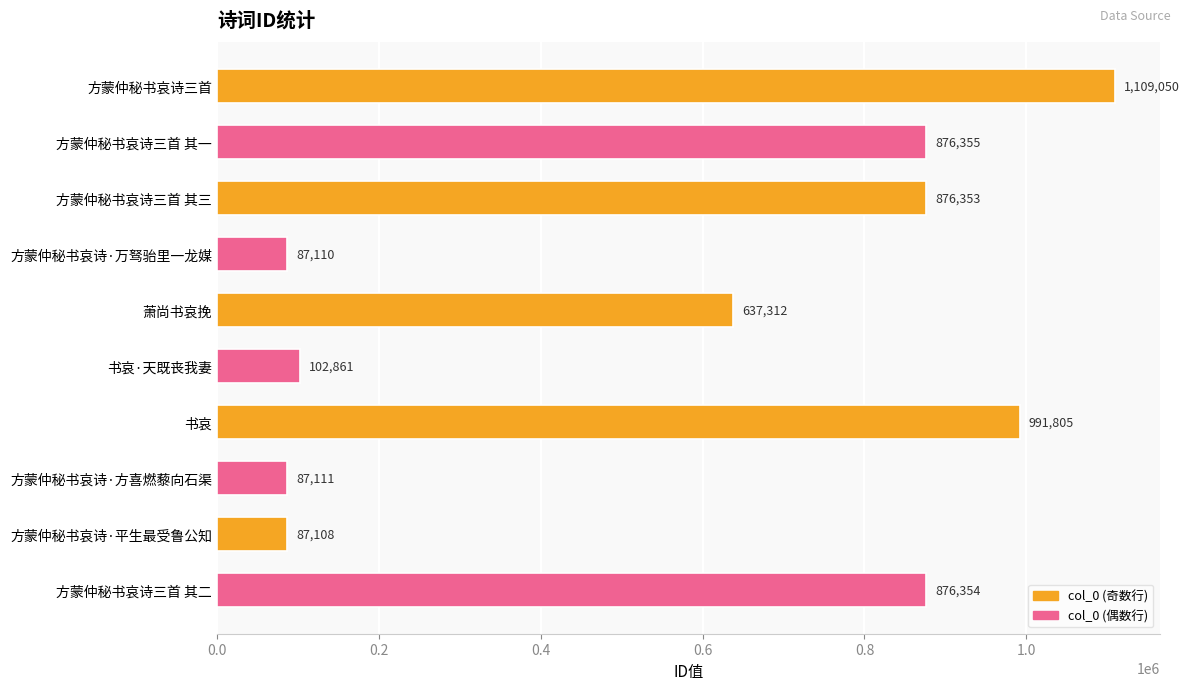

What is the difference between the second highest and second lowest values?

904695